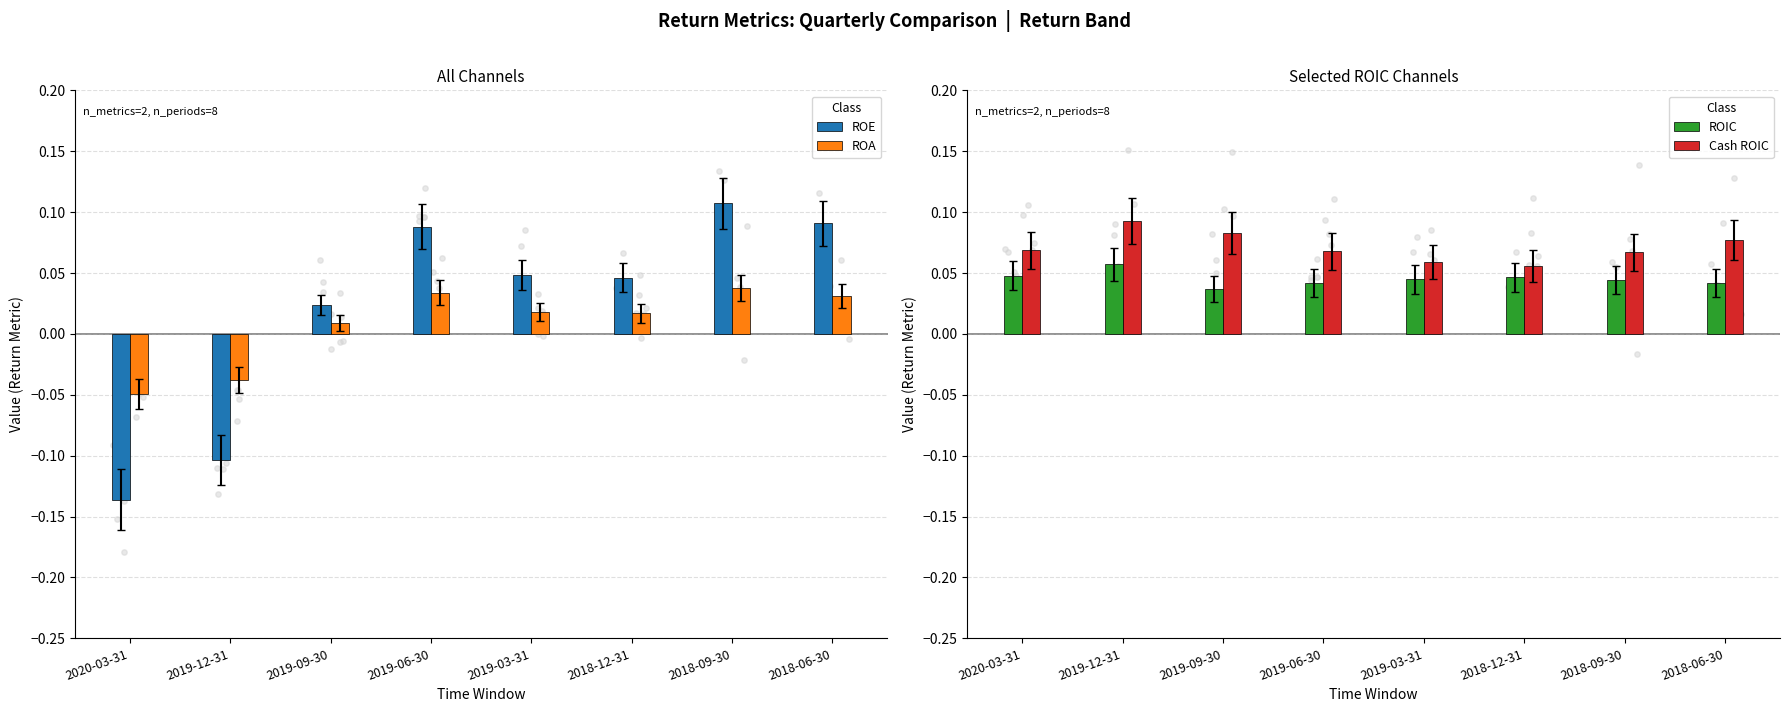

What is the total value across all series at 2018-06-30?

0.2